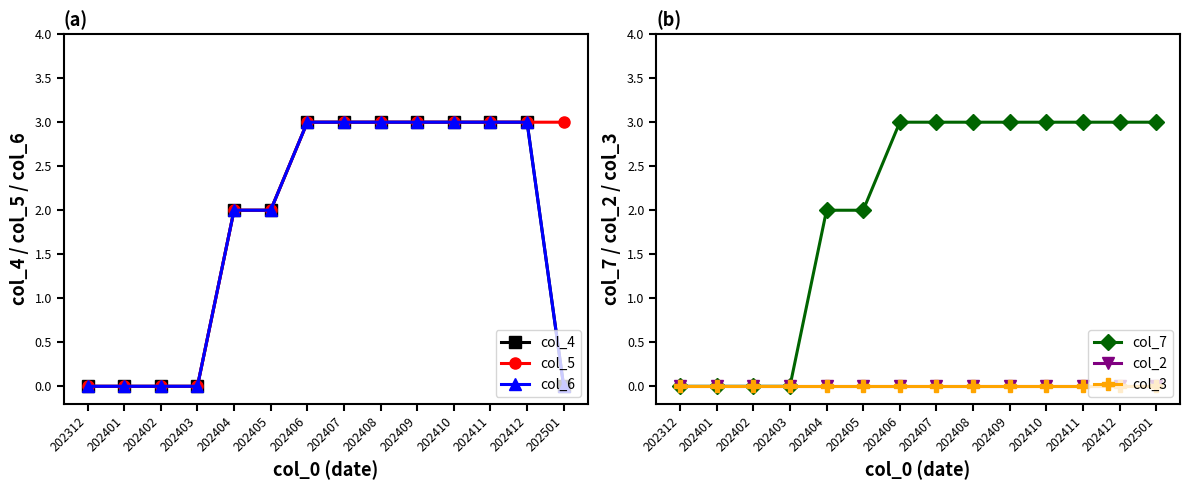

Which series changed the most between 202408 and 202501?

col_4